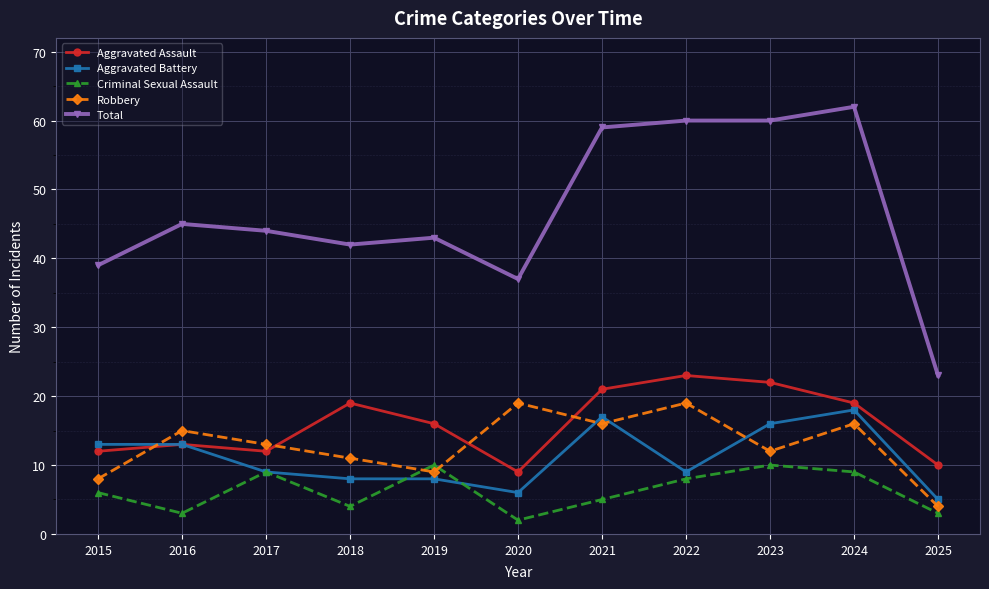

True or false: Aggravated Assault has a value of 14 at 2025.

False